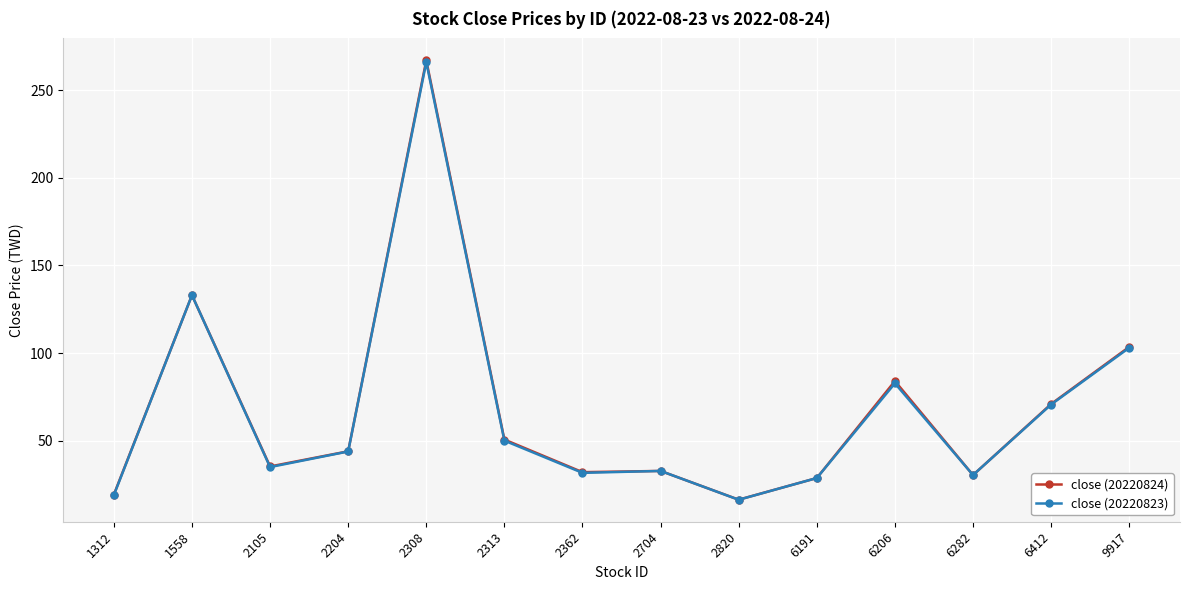

Which series has the widest spread of values?

close (20220824)